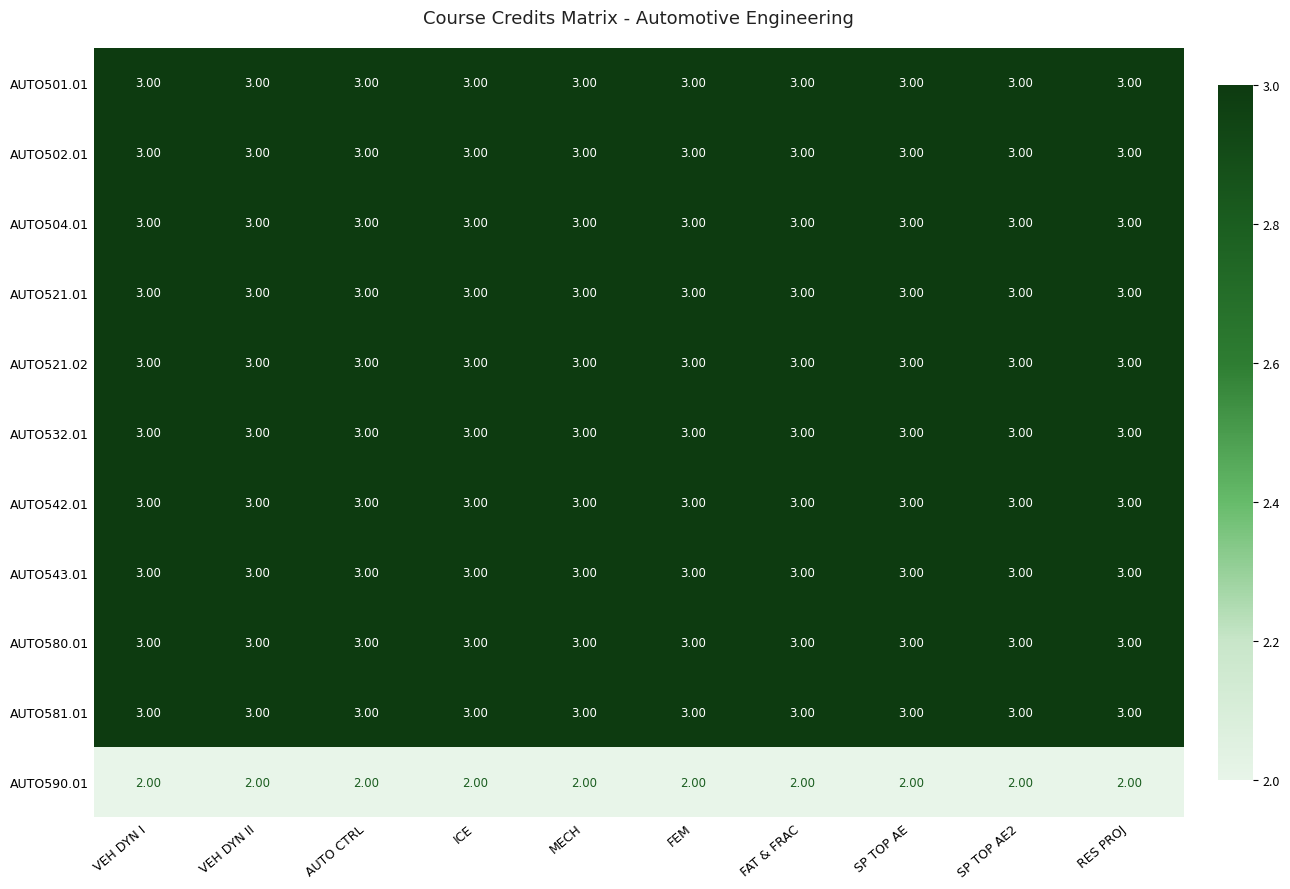

What is the sum of all AUTO521.02 values?

30